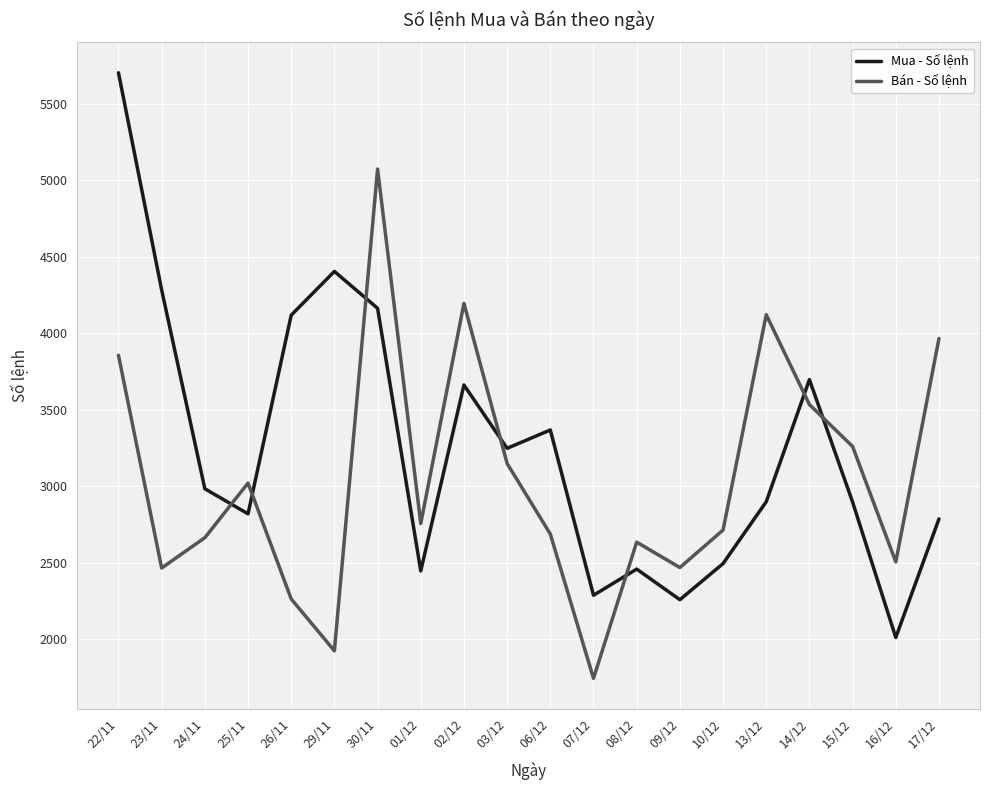

What is the sum of all Mua - Số lệnh values?

64972